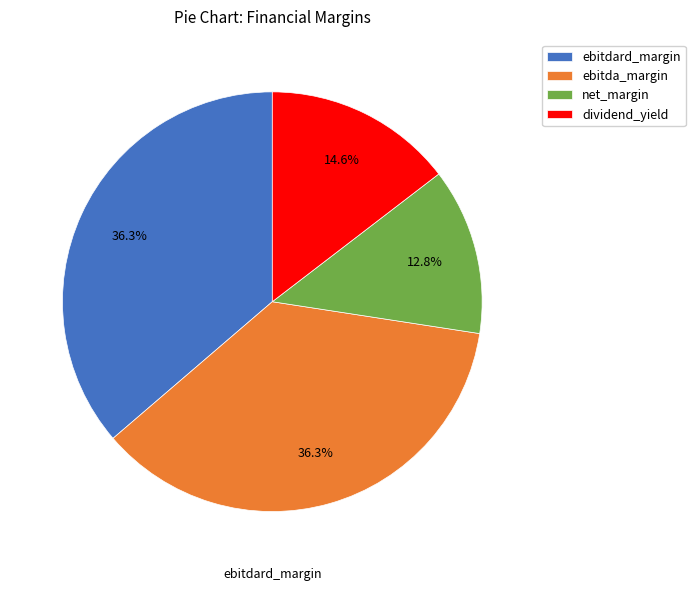

Count the number of slices in the pie.

4